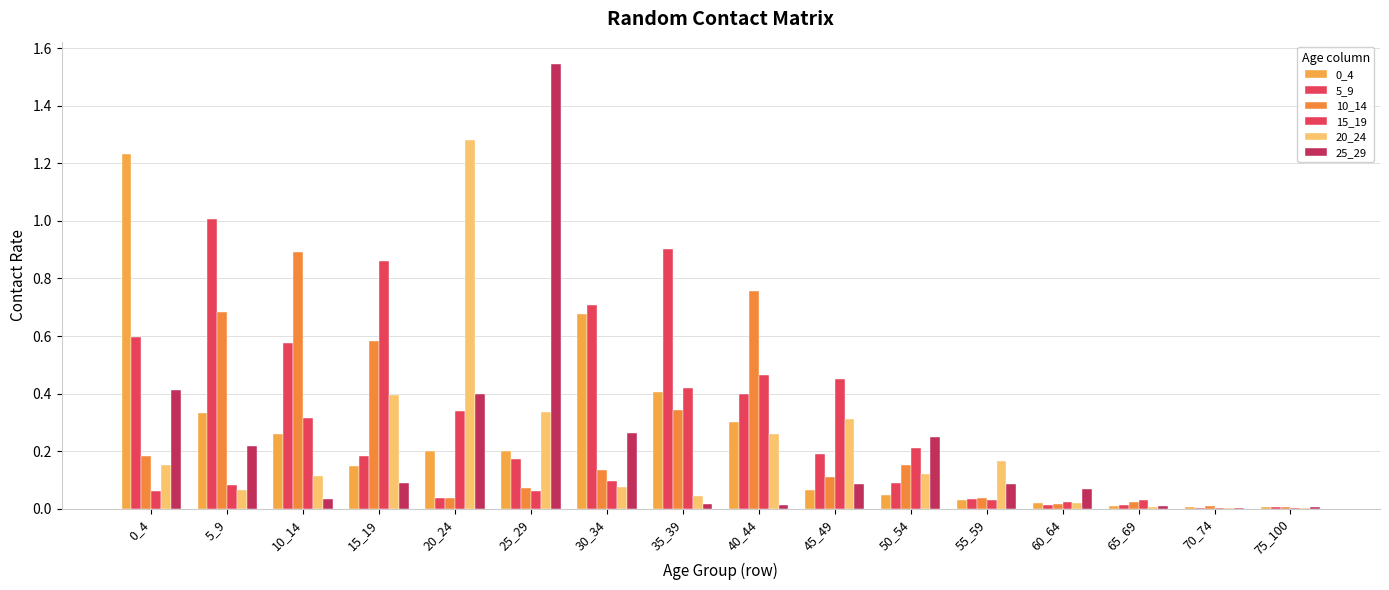

How many groups of bars are there?

16